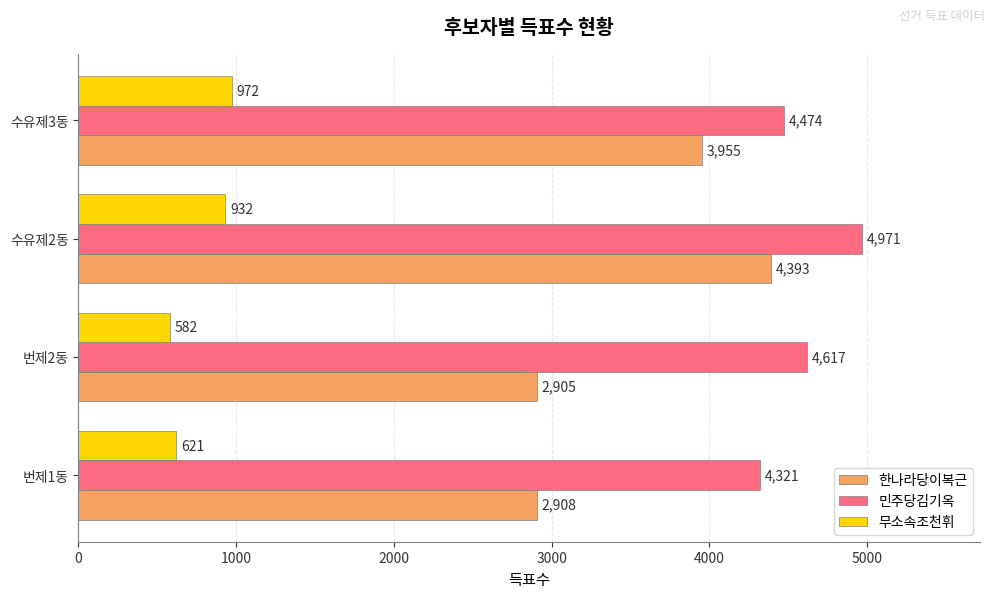

At 번제2동, list the series in order from largest to smallest.

민주당김기옥, 한나라당이복근, 무소속조천휘